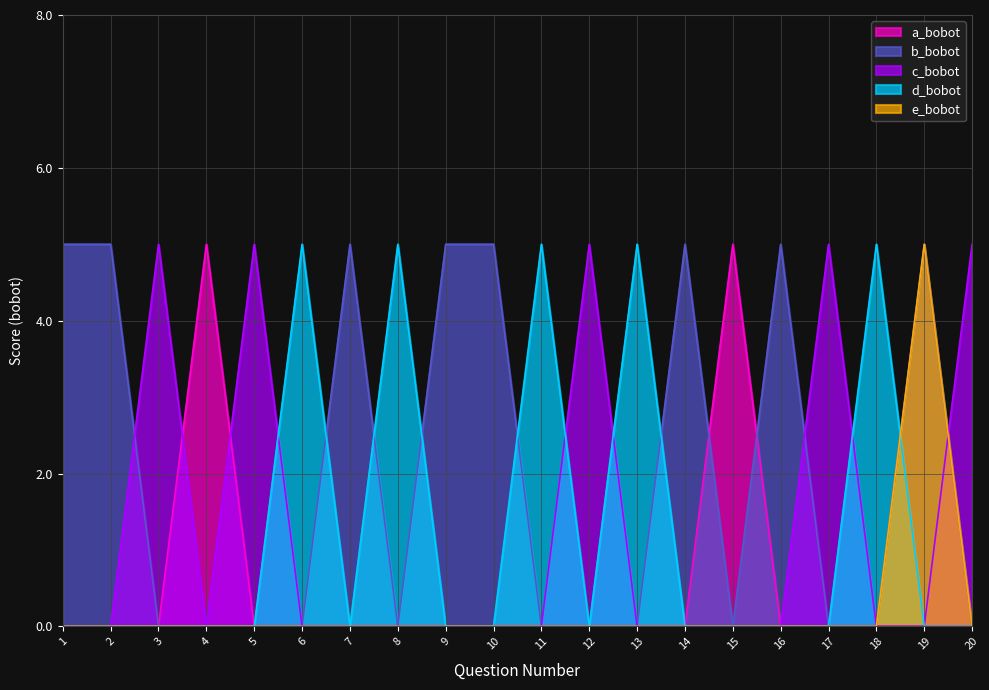

What is the difference between the maximum and minimum values in the d_bobot series?

5